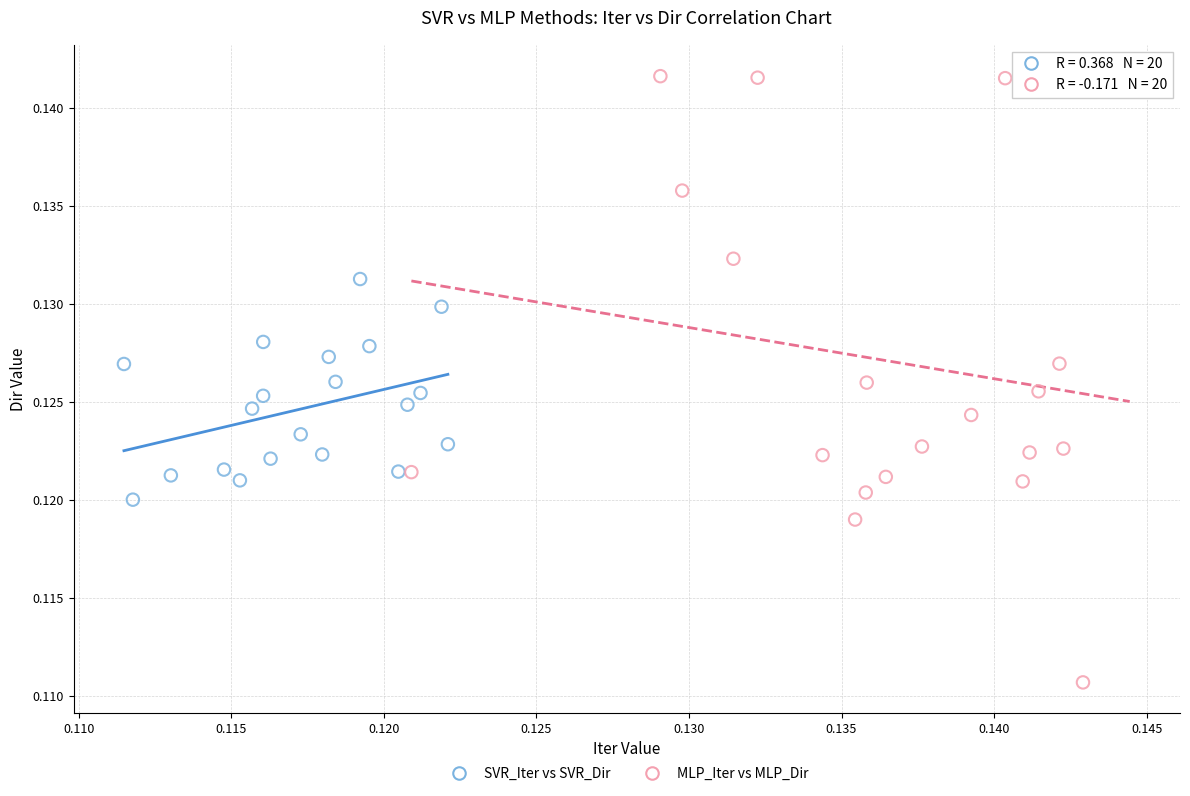

Which series reaches the maximum Y coordinate?

MLP_Iter vs MLP_Dir